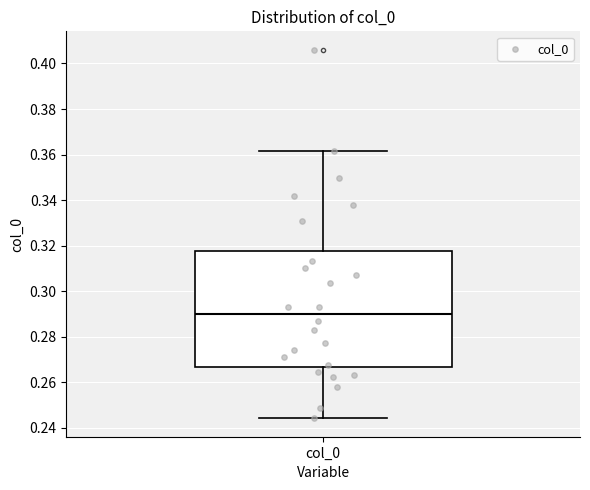

Where is the upper edge of the box for col_0 on the y-axis? The values are not printed on the chart, so give them approximately, as read against the axis.

0.318